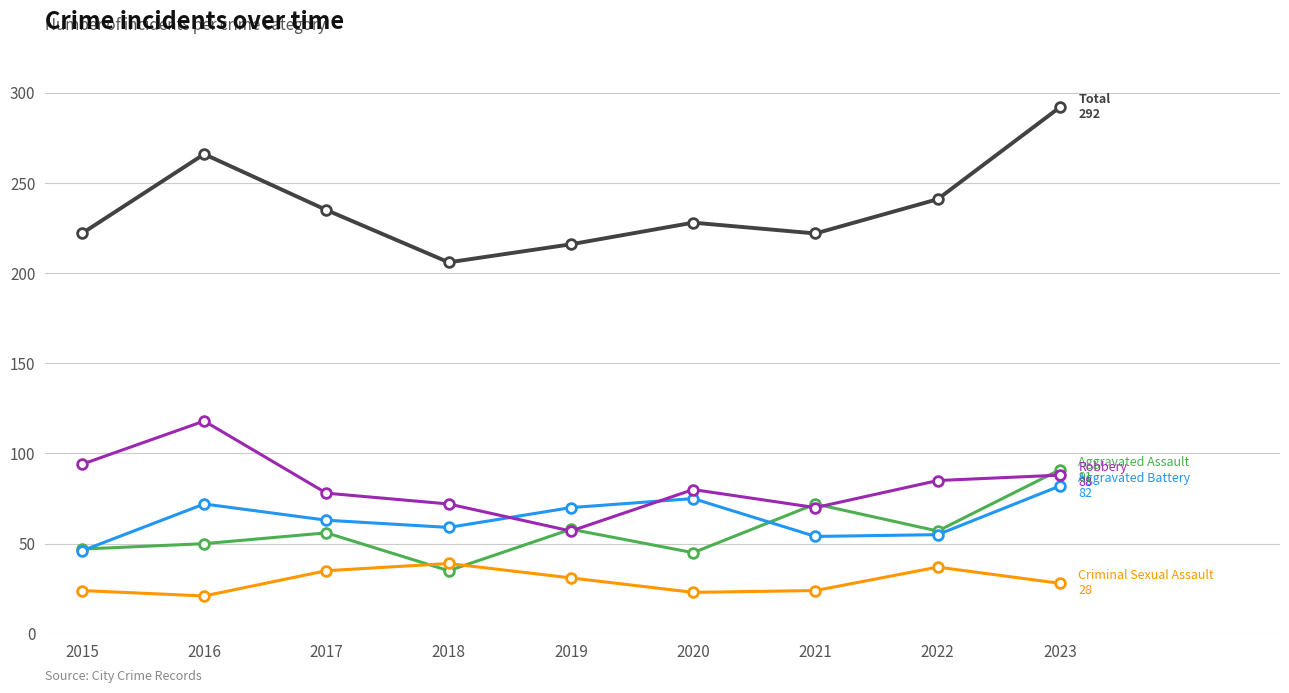

What is the spread (max minus min) of values at 2019?

185